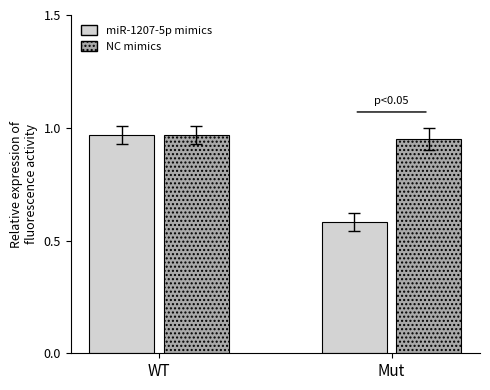

At how many categories does at least one series exceed 0?

2